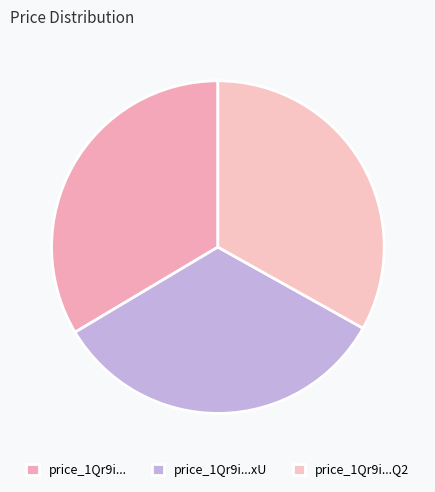

Count the number of slices in the pie.

3